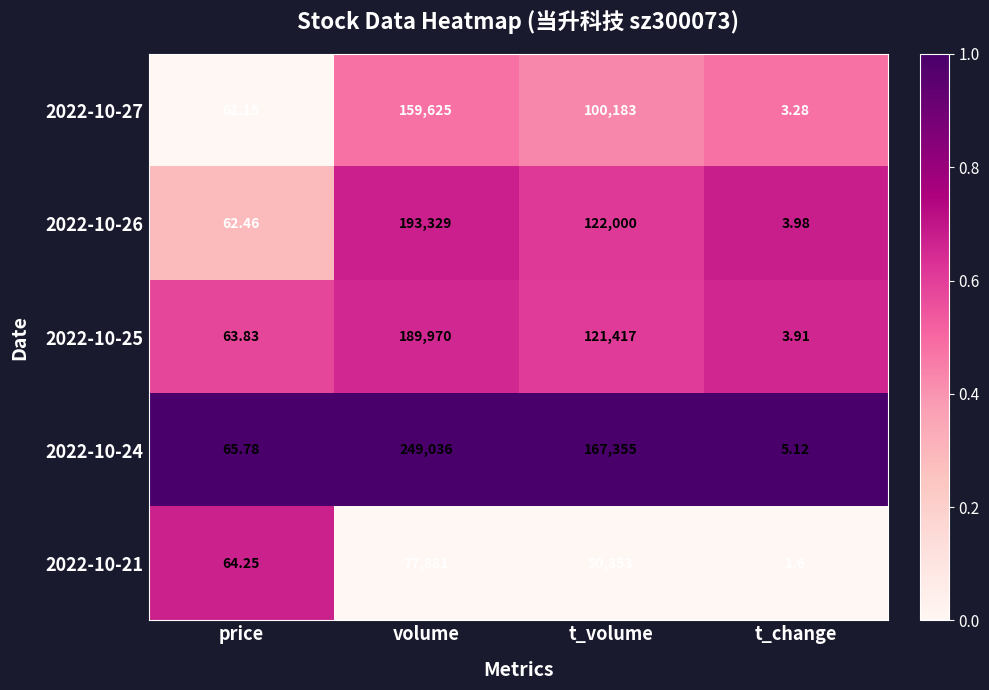

Which series has the largest total across all categories?

2022-10-24